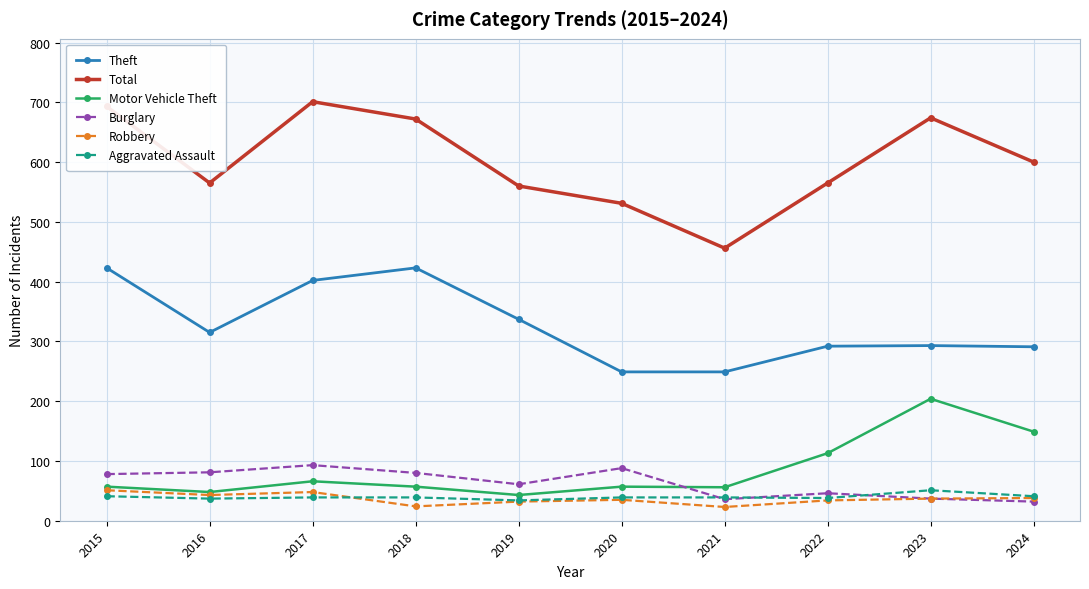

True or false: Motor Vehicle Theft and Total cross at least once.

False